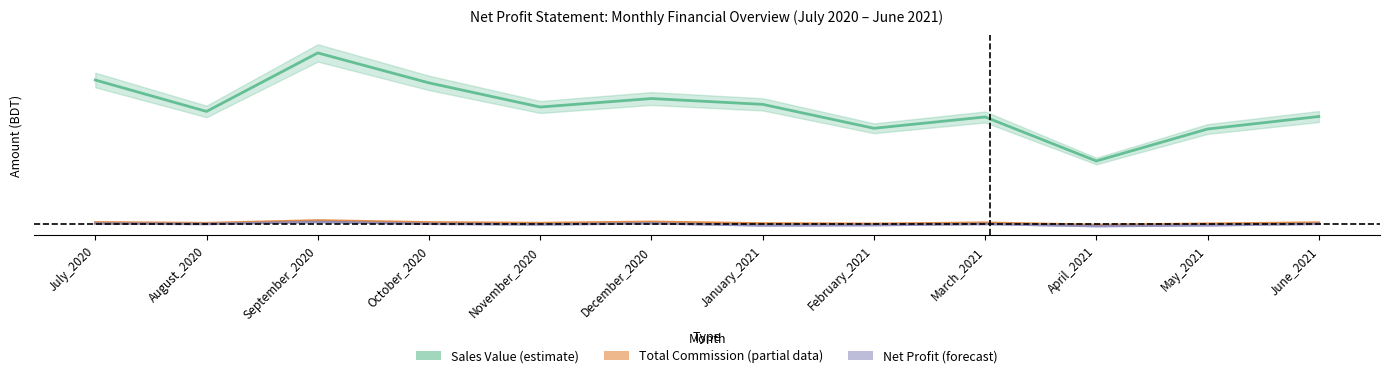

What is the sum of the Sales Value values at November_2020 and January_2021?

26.6